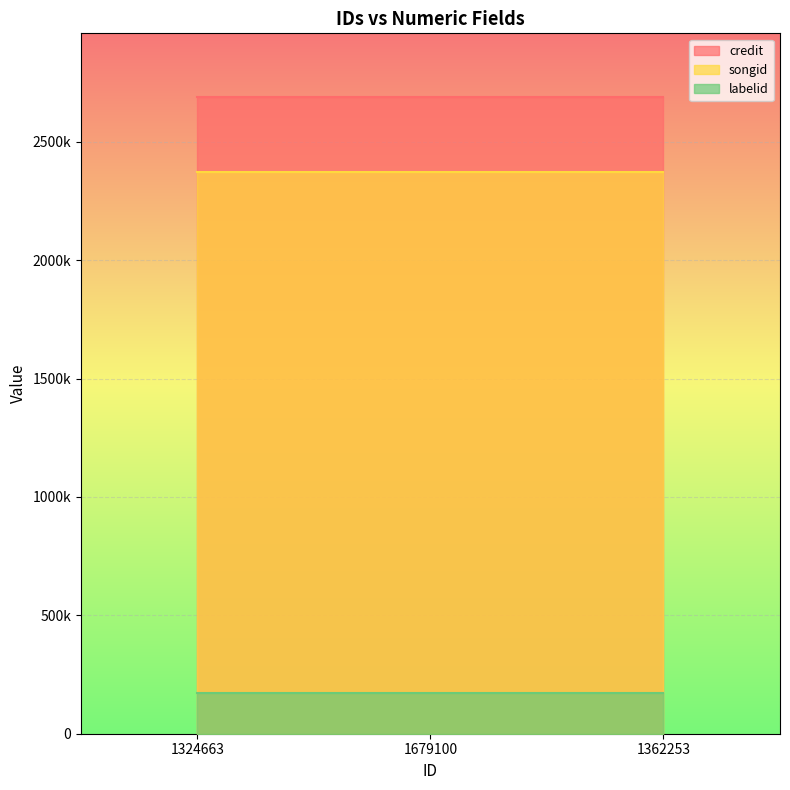

At 1362253, list the series in order from largest to smallest.

credit, songid, labelid